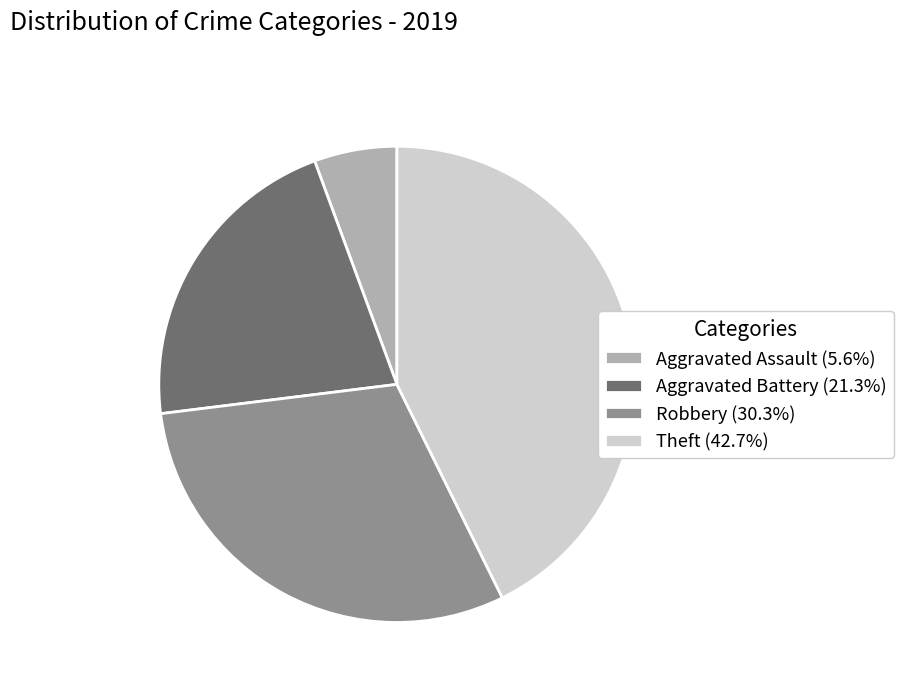

Approximately how many times larger is the value at Aggravated Assault (5.6%) compared to Aggravated Battery (21.3%)?

0.3